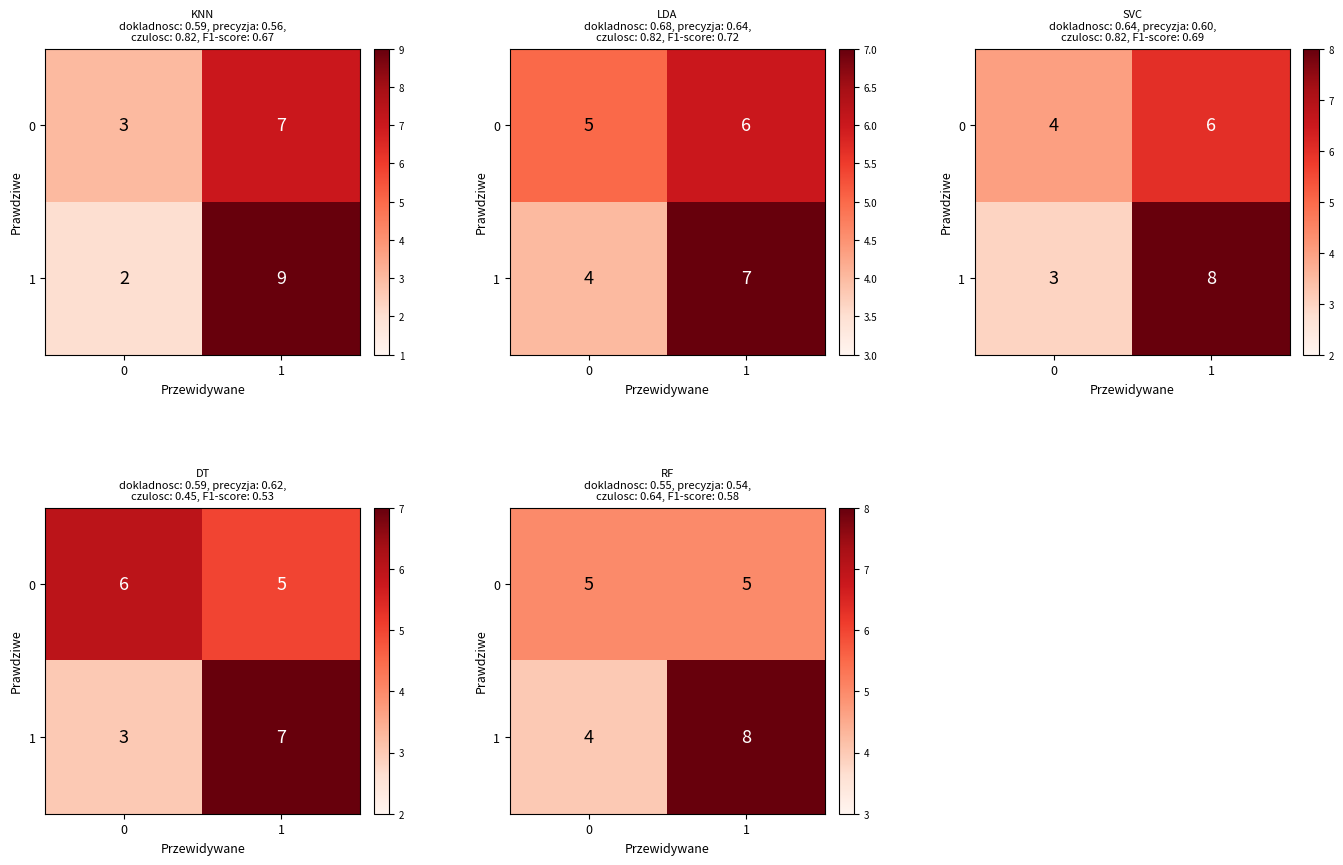

How many 1 values are between 4 and 8?

2